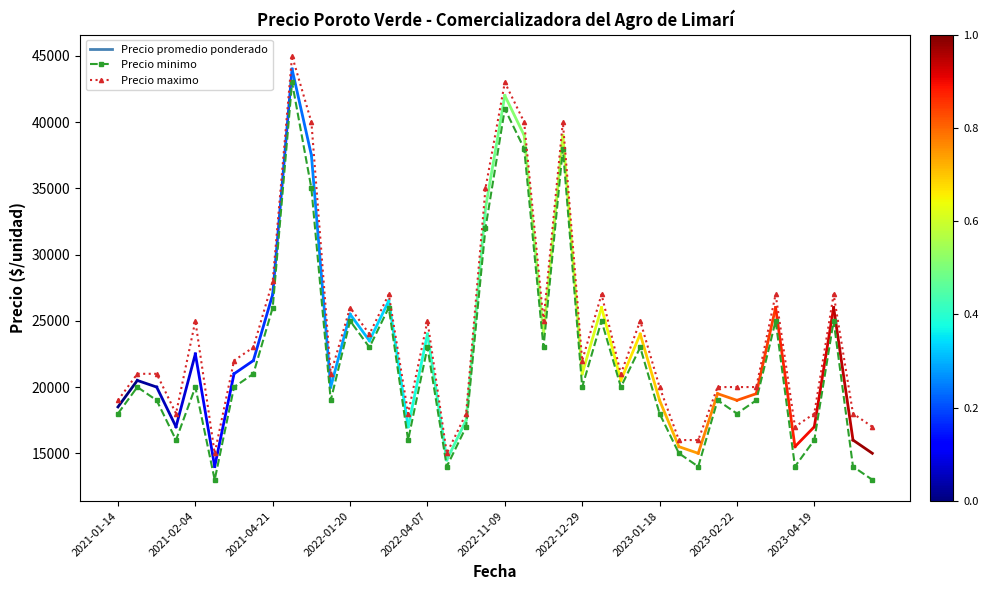

True or false: Precio minimo and Precio maximo intersect in this chart.

False